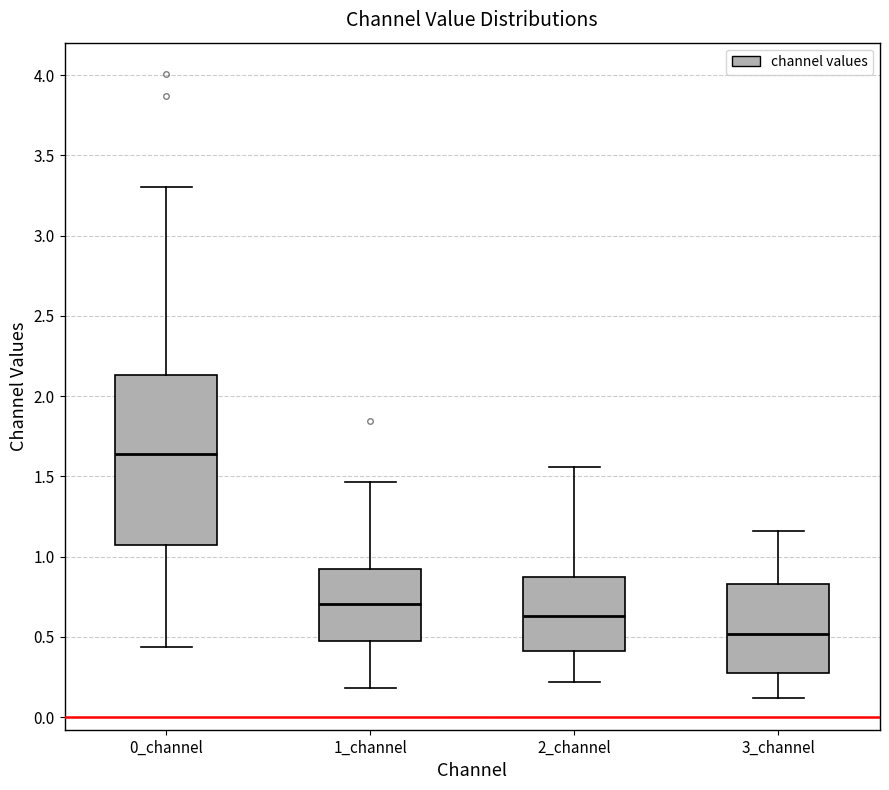

Reading left to right, transcribe this box plot: for each box, give where its median line is, the range the box spans, and where its two whiskers end, as read against the y-axis. The values are not printed on the chart, so give them approximately, as read against the axis.

0_channel: median 1.65, box 1.05 to 2.15, whiskers 0.45 to 3.30
1_channel: median 0.70, box 0.50 to 0.90, whiskers 0.20 to 1.45
2_channel: median 0.65, box 0.40 to 0.85, whiskers 0.20 to 1.55
3_channel: median 0.50, box 0.30 to 0.85, whiskers 0.10 to 1.15